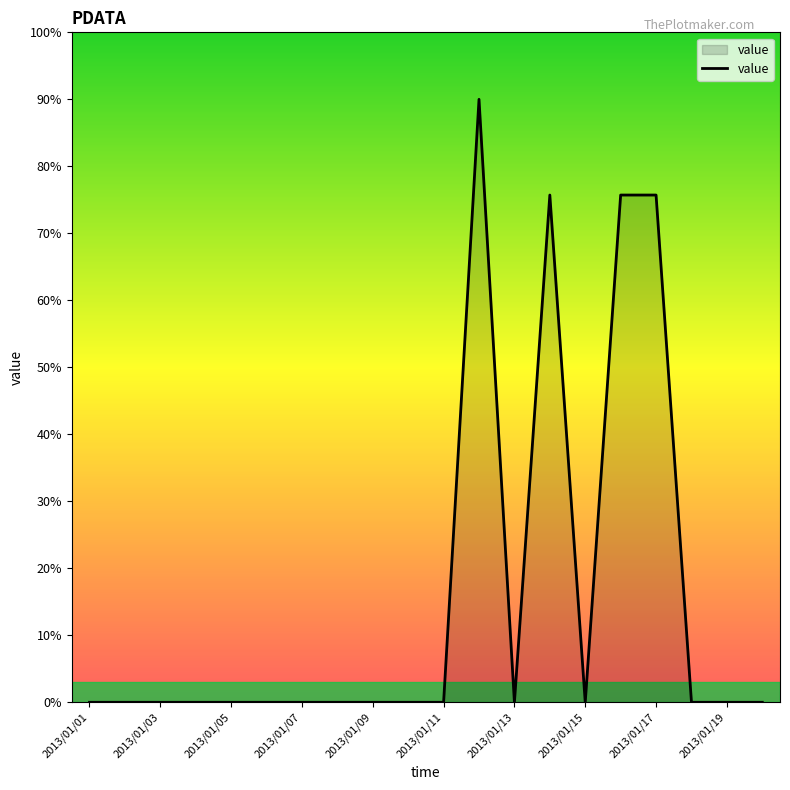

What is the maximum value shown in the chart?

90.0